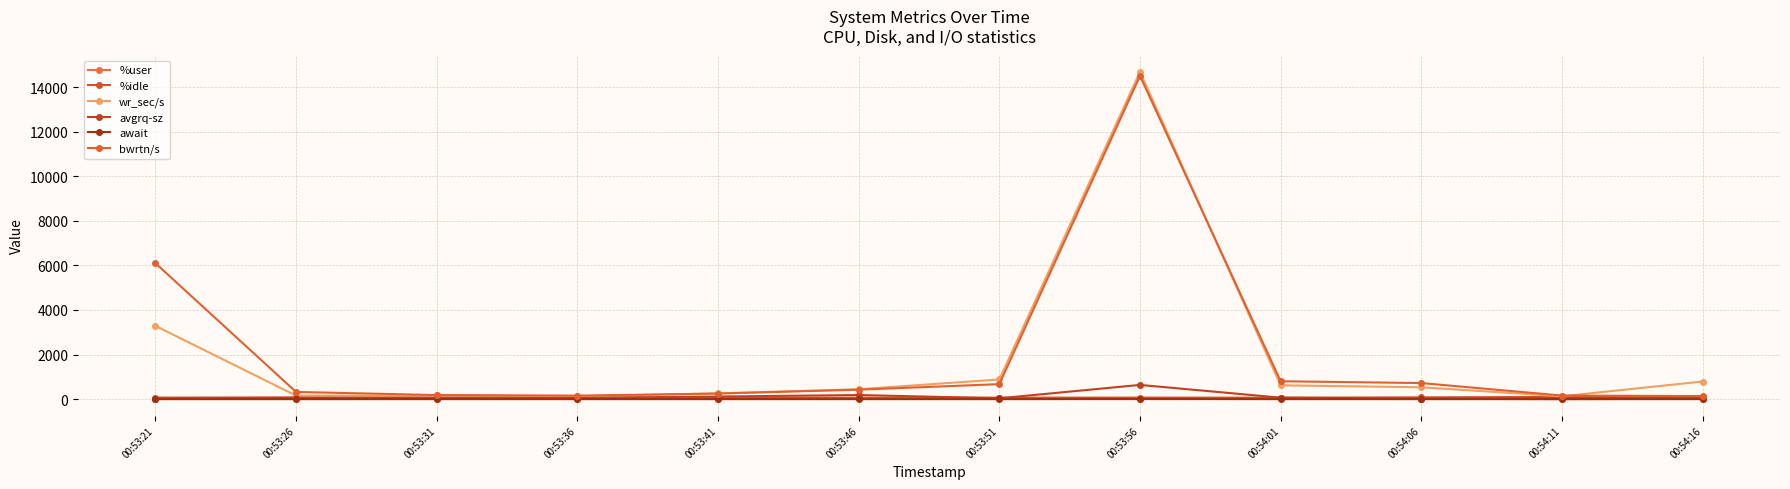

Does the chart have visible grid lines?

Yes